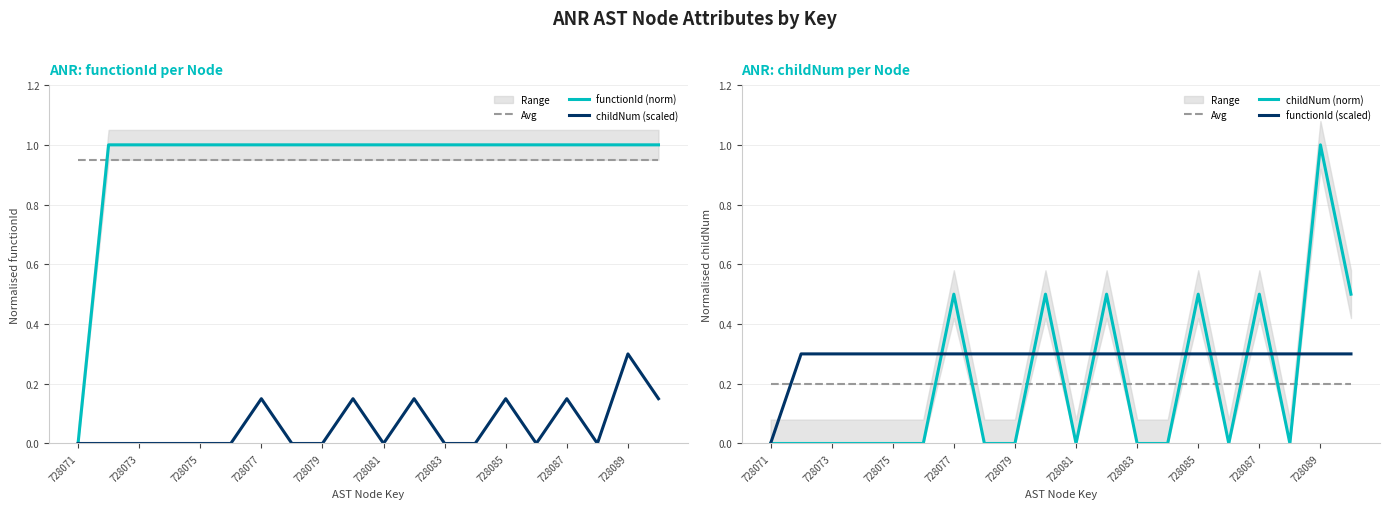

What is the sum of all functionId (scaled) values?

5.7